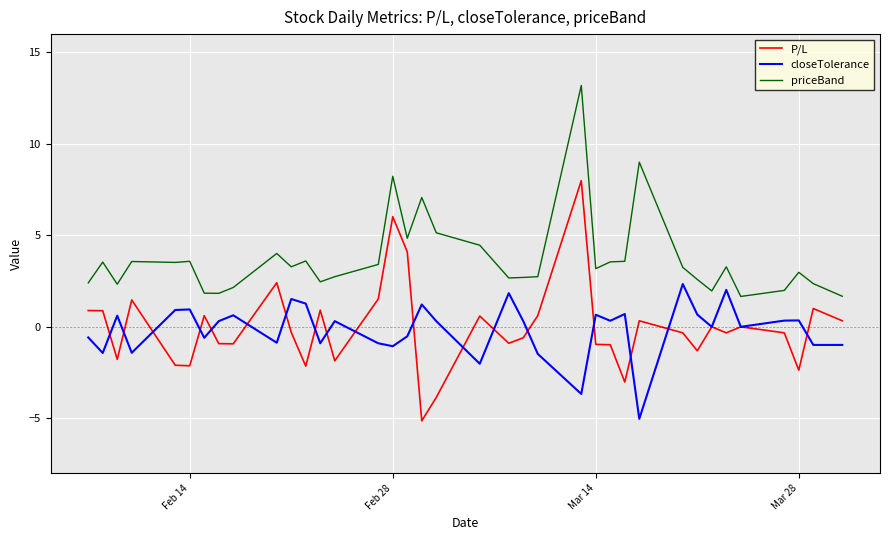

Rank the series by their maximum value, from lowest to highest.

closeTolerance, P/L, priceBand